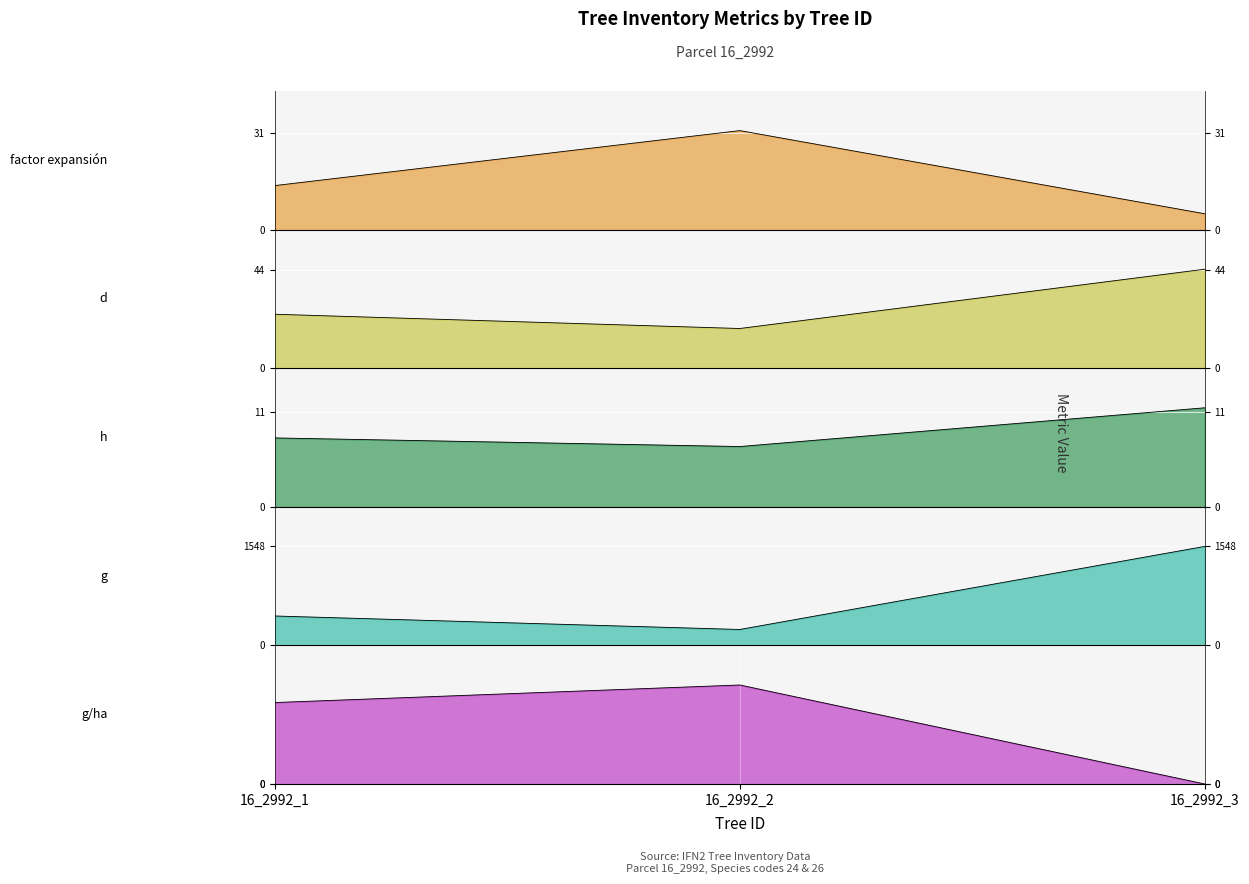

Rank the series by their maximum value, from lowest to highest.

g/ha, h, factor expansión, d, g